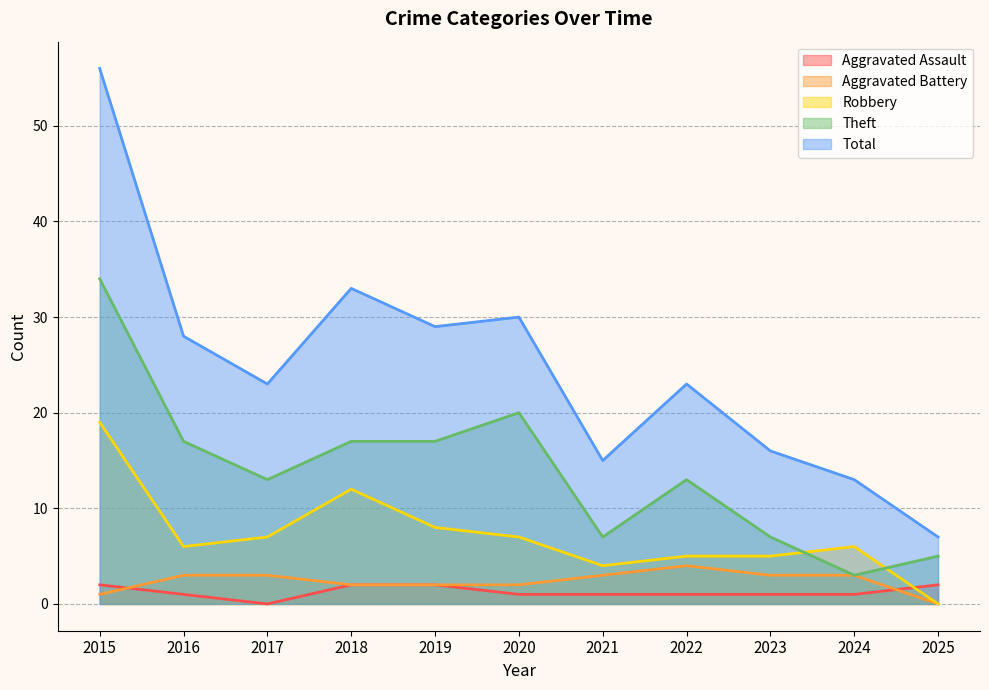

True or false: Total has a value of 12 at 2020.

False